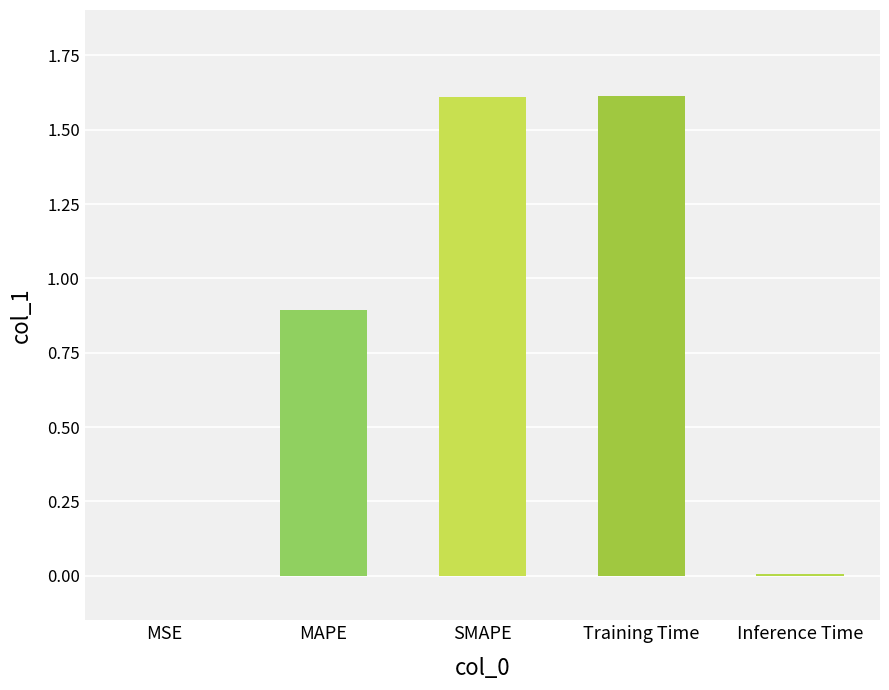

What is the change in value from MAPE to Training Time?

+0.7